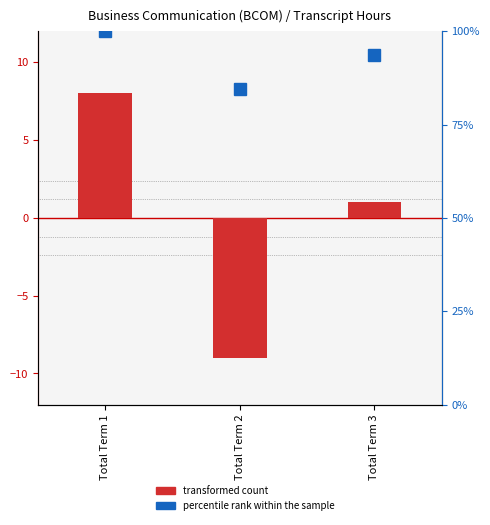

What is the value of the percentile rank within the sample bar at the 3rd from the left?

93.7